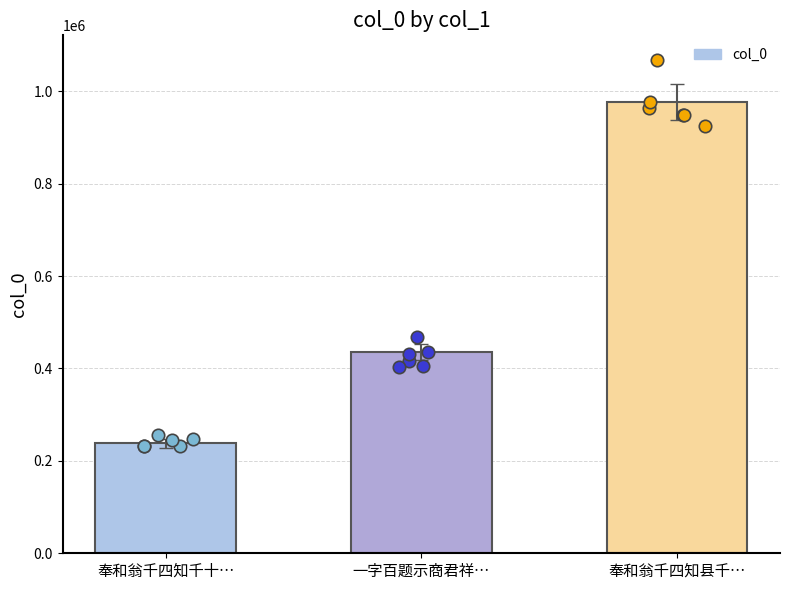

Which has a higher value, 奉和翁千四知千十… or 一字百题示商君祥…?

一字百题示商君祥…